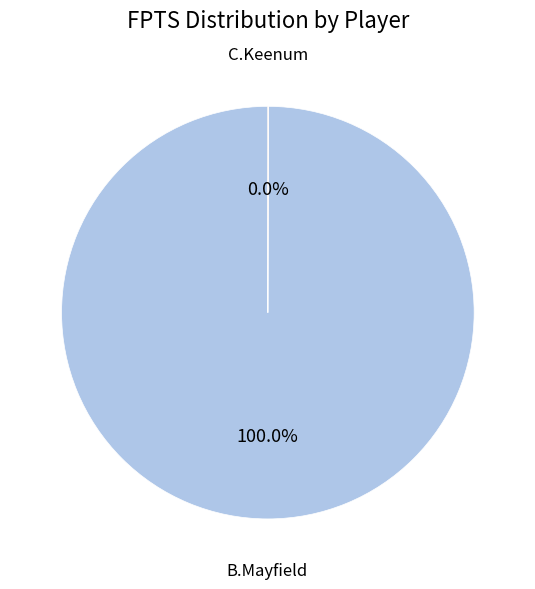

Does any single category account for the majority?

Yes